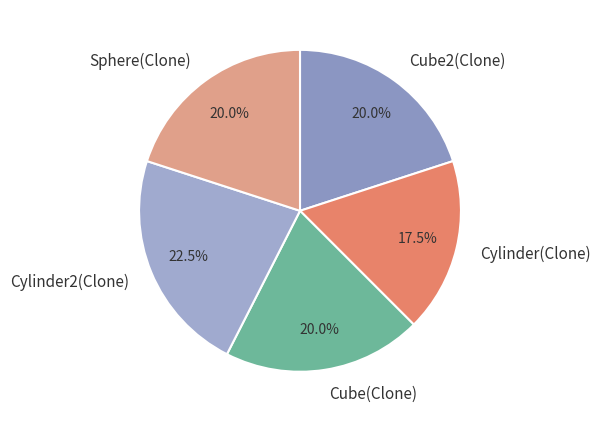

Between Cylinder2(Clone) and Cylinder(Clone), which is larger?

Cylinder2(Clone)